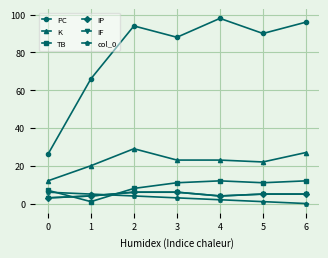

What is the sum of the IF values at 3 and 4?

10